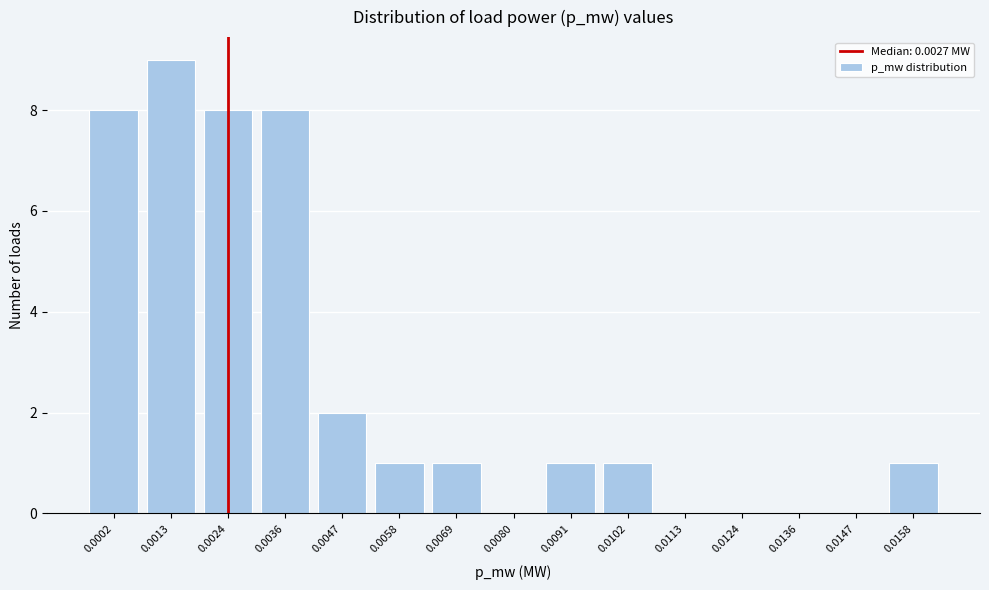

Reading right to left, transcribe all the data shown in this chart.

0.0158=1	0.0147=0	0.0136=0	0.0124=0	0.0113=0	0.0102=1	0.0091=1	0.0080=0	0.0069=1	0.0058=1	0.0047=2	0.0036=8	0.0024=8	0.0013=9	0.0002=8